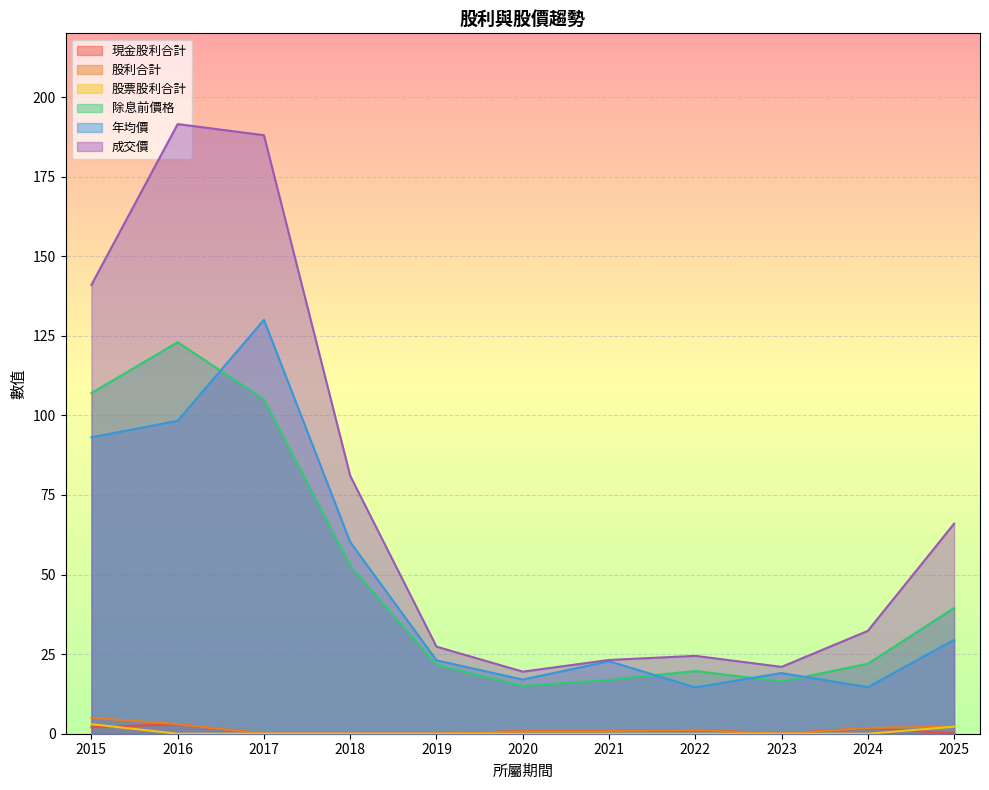

What is the sum of all 股利合計 values?

14.9